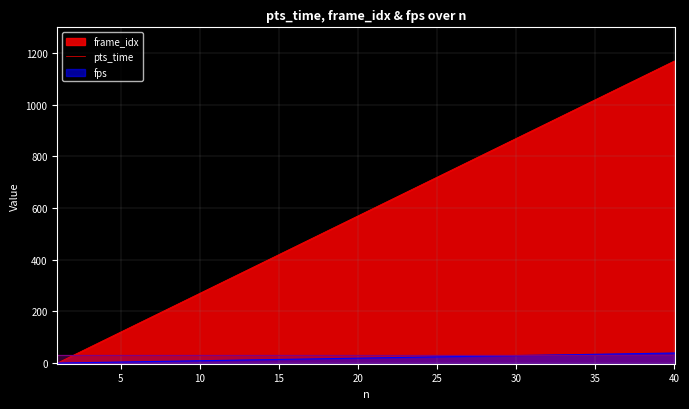

Reading left to right, extract all data points from this chart.

pts_time: 1=0	2=30	3=60	4=90	5=120	6=150	7=180	8=210	9=240	10=270	11=300	12=330	13=360	14=390	15=420	16=450	17=480	18=510	19=540	20=570	21=600	22=630	23=660	24=690	25=720	26=750	27=780	28=810	29=840	30=870	31=900	32=930	33=960	34=990	35=1020	36=1050	37=1080	38=1110	39=1140	40=1170
frame_idx: 1=0	2=1	3=2	4=3	5=4	6=5	7=6	8=7	9=8	10=9	11=10	12=11	13=12	14=13	15=14	16=15	17=16	18=17	19=18	20=19	21=20	22=21	23=22	24=23	25=24	26=25	27=26	28=27	29=28	30=29	31=30	32=31	33=32	34=33	35=34	36=35	37=36	38=37	39=38	40=39